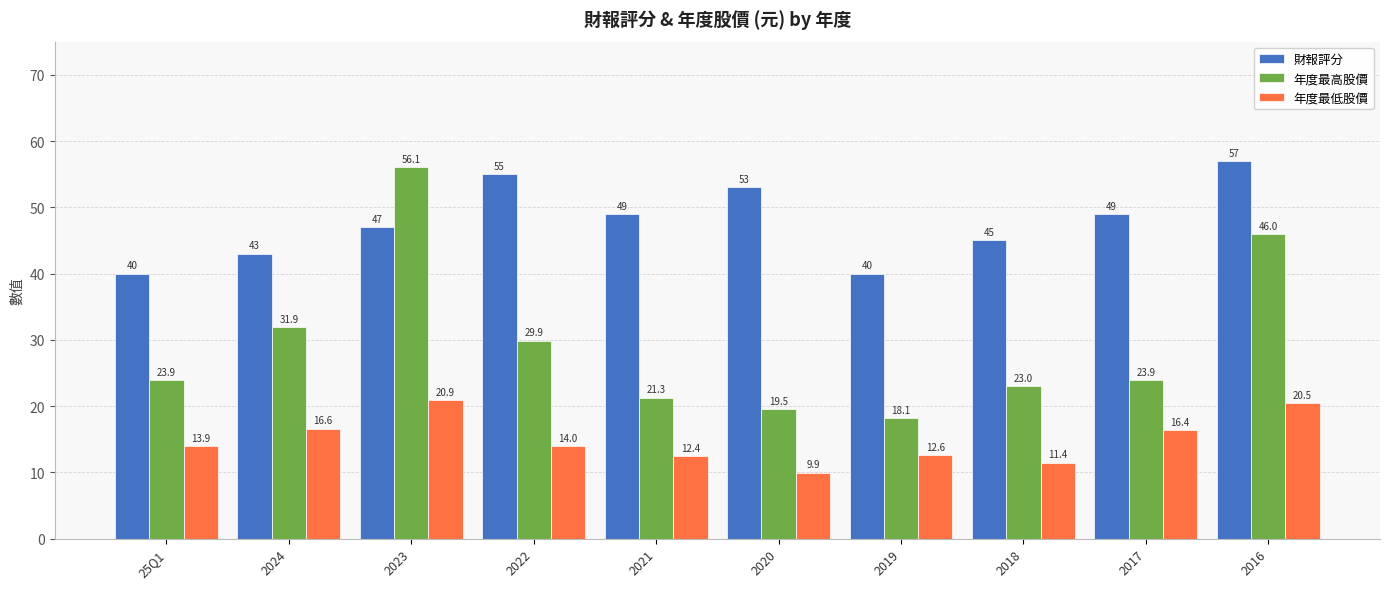

Rank the series at 2016 from lowest to highest value.

年度最低股價, 年度最高股價, 財報評分